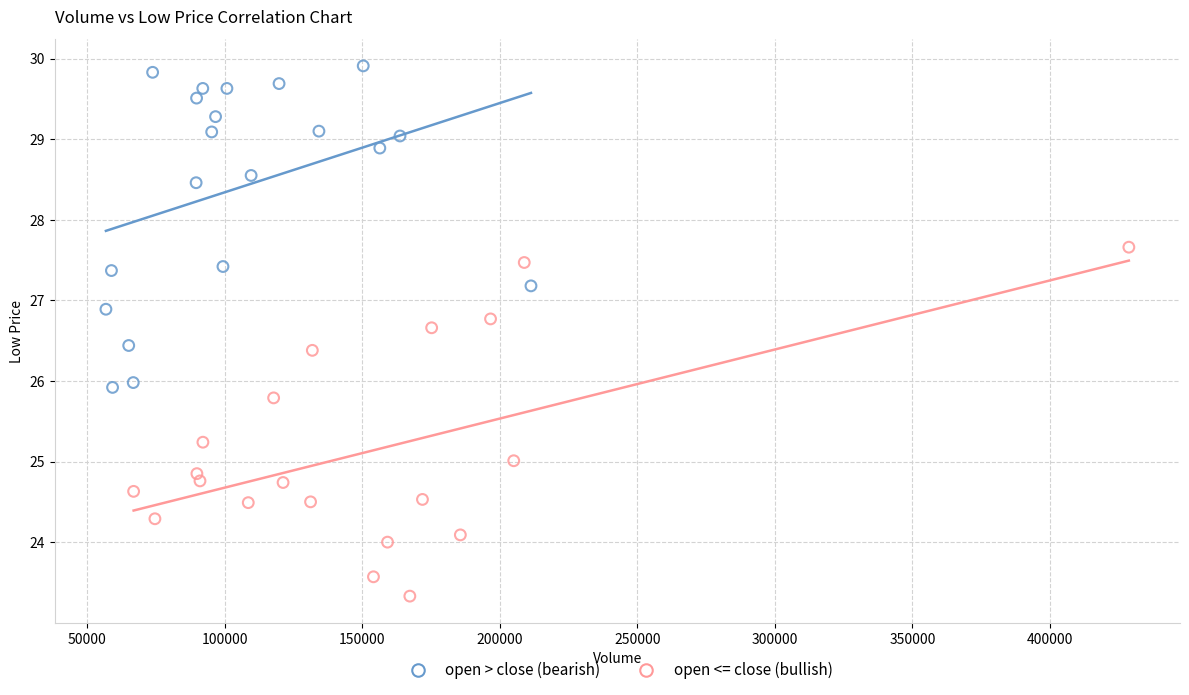

Which series reaches the maximum Y coordinate?

open > close (bearish)